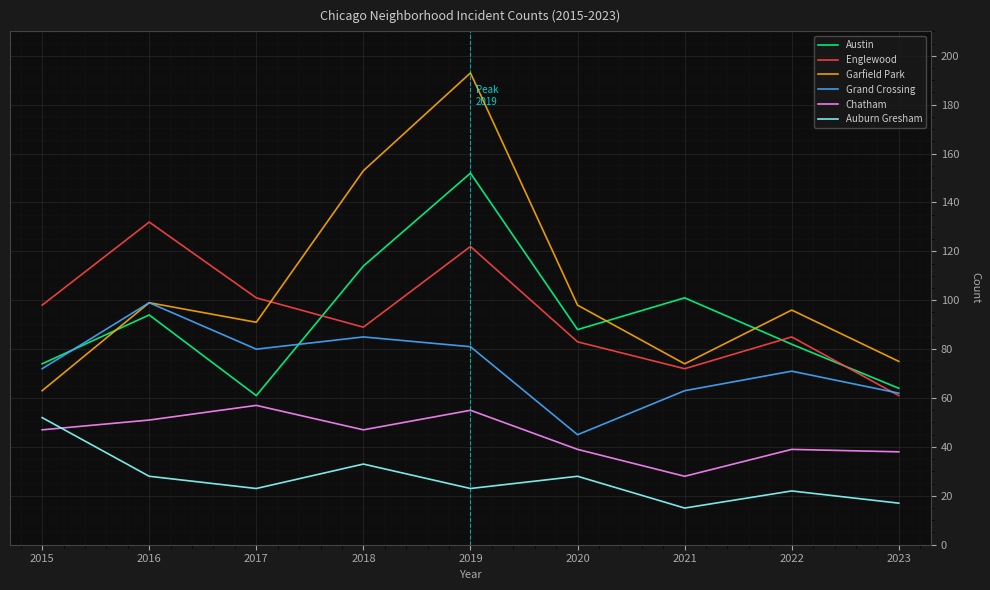

How many lines are shown in the chart?

6